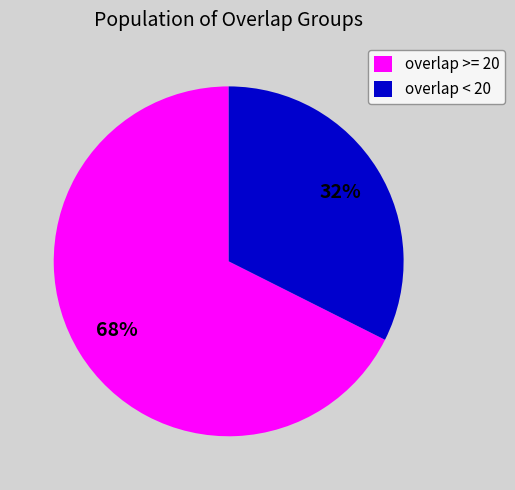

True or false: overlap < 20 accounts for 32% of the total.

True